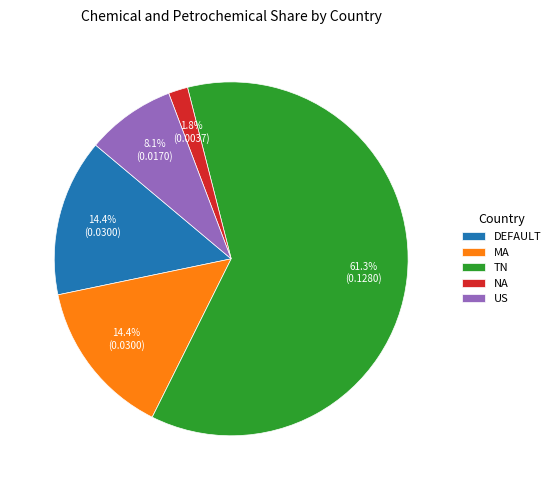

To the nearest percent, what is the average slice percentage?

20%